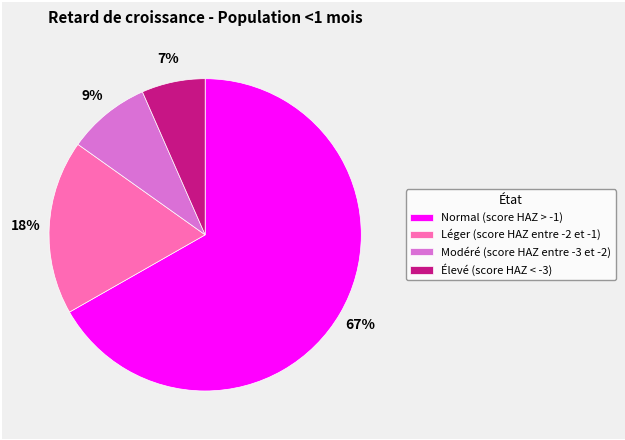

Rank the categories by value from lowest to highest.

Élevé (score HAZ < -3), Modéré (score HAZ entre -3 et -2), Léger (score HAZ entre -2 et -1), Normal (score HAZ > -1)